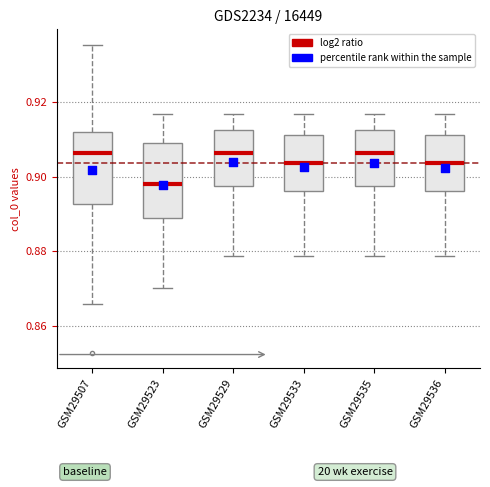

Reading left to right, read every box against the y-axis: the position of its median line, the range the box covers, and the ends of its whiskers. The values are not printed on the chart, so give them approximately, as read against the axis.

GSM29507: median 0.906, box 0.892 to 0.912, whiskers 0.866 to 0.936
GSM29523: median 0.898, box 0.888 to 0.910, whiskers 0.870 to 0.916
GSM29529: median 0.906, box 0.898 to 0.912, whiskers 0.878 to 0.916
GSM29533: median 0.904, box 0.896 to 0.912, whiskers 0.878 to 0.916
GSM29535: median 0.906, box 0.898 to 0.912, whiskers 0.878 to 0.916
GSM29536: median 0.904, box 0.896 to 0.912, whiskers 0.878 to 0.916